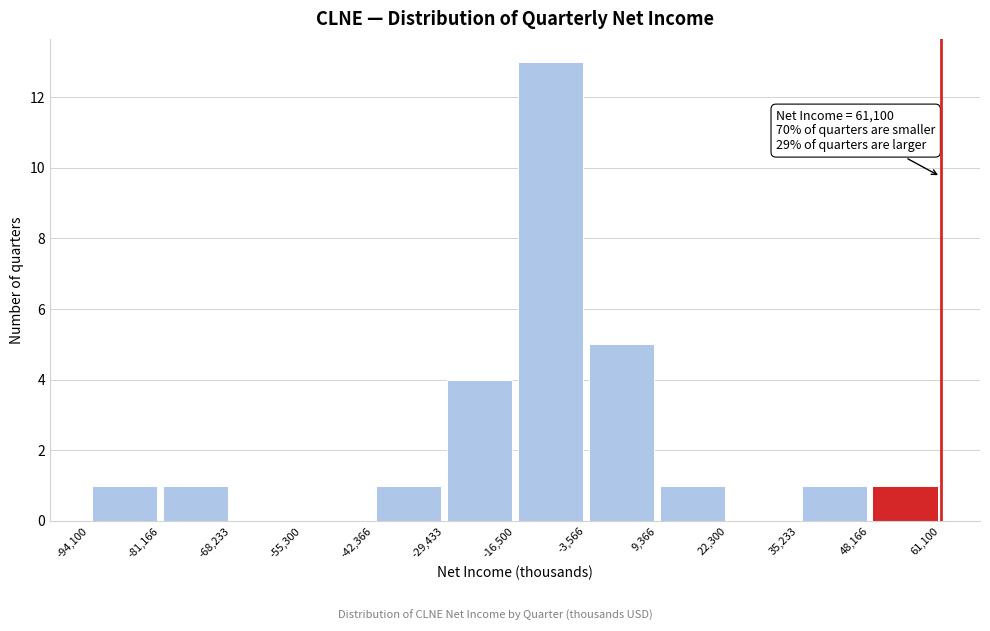

Which range on the x-axis has the tallest bar?

-16,500 to -3,566